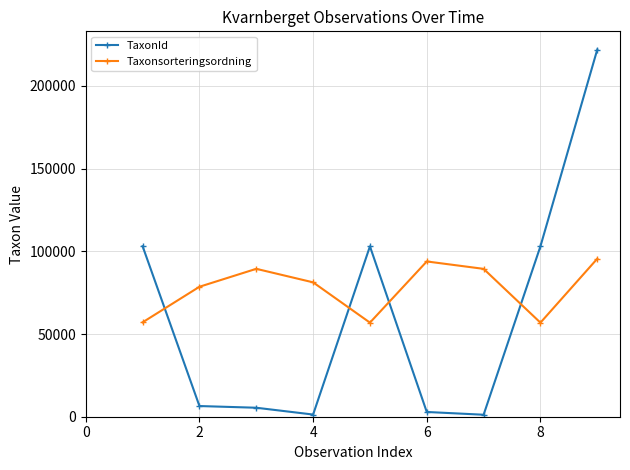

Which series has the largest range (max minus min)?

TaxonId